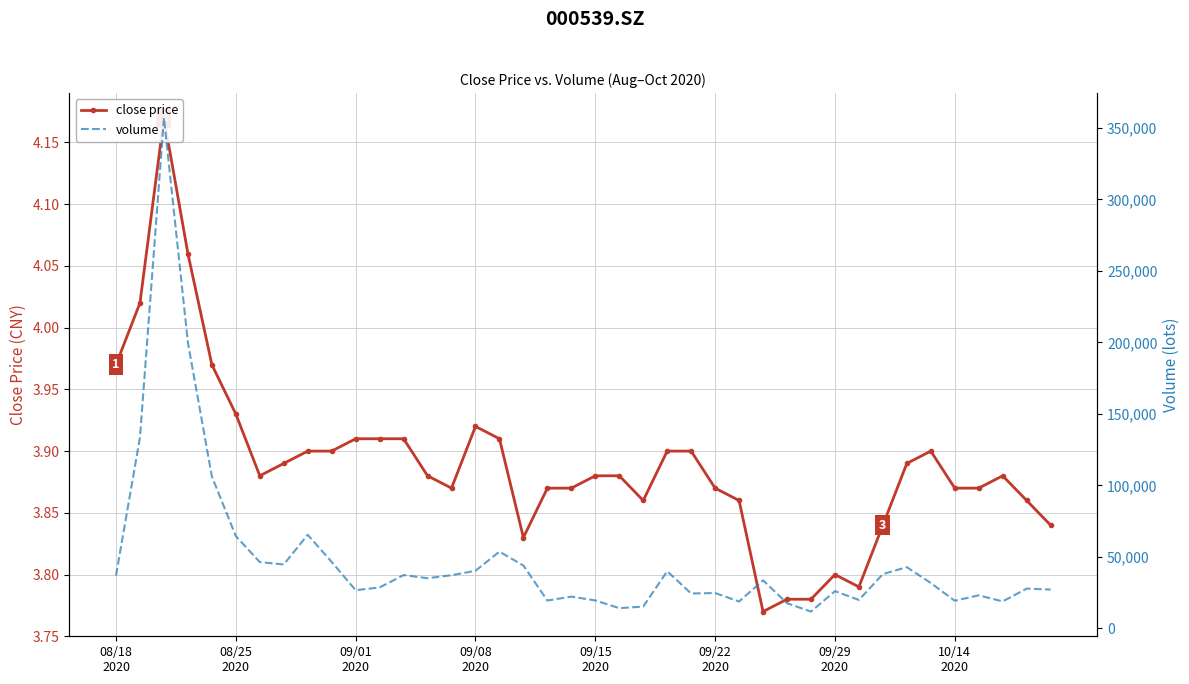

How many values in the volume series exceed 33593?

20